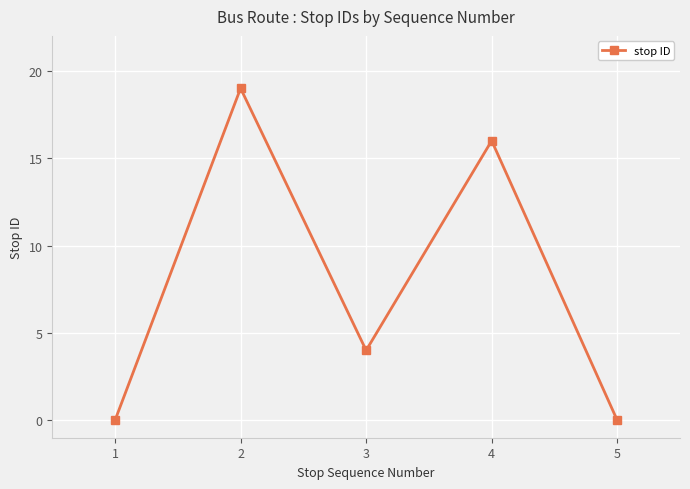

Reading left to right, what are all the values shown in this chart?

1=0	2=19	3=4	4=16	5=0